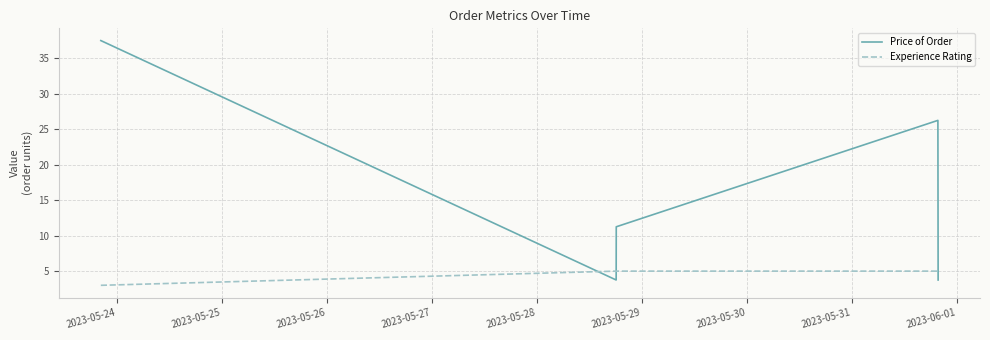

Rank the series by their maximum value, from highest to lowest.

Price of Order, Experience Rating